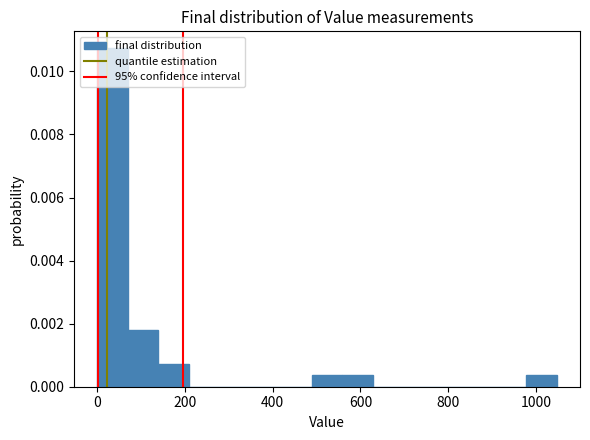

Read against the x-axis, roughly where is the centre of the tallest bar?

40